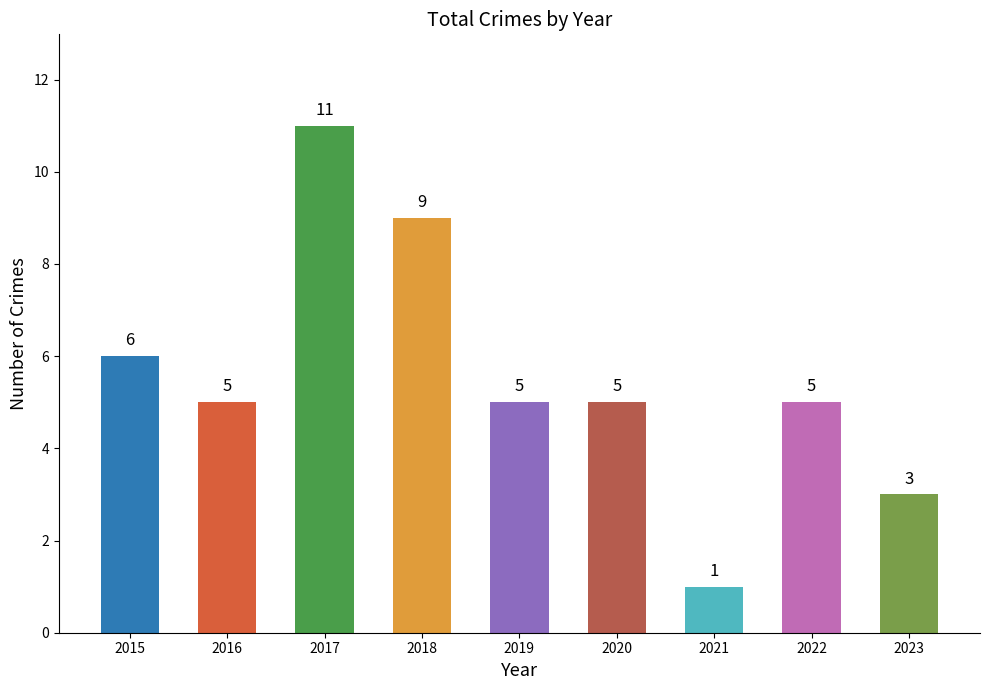

Where does the data first go above 5?

2015